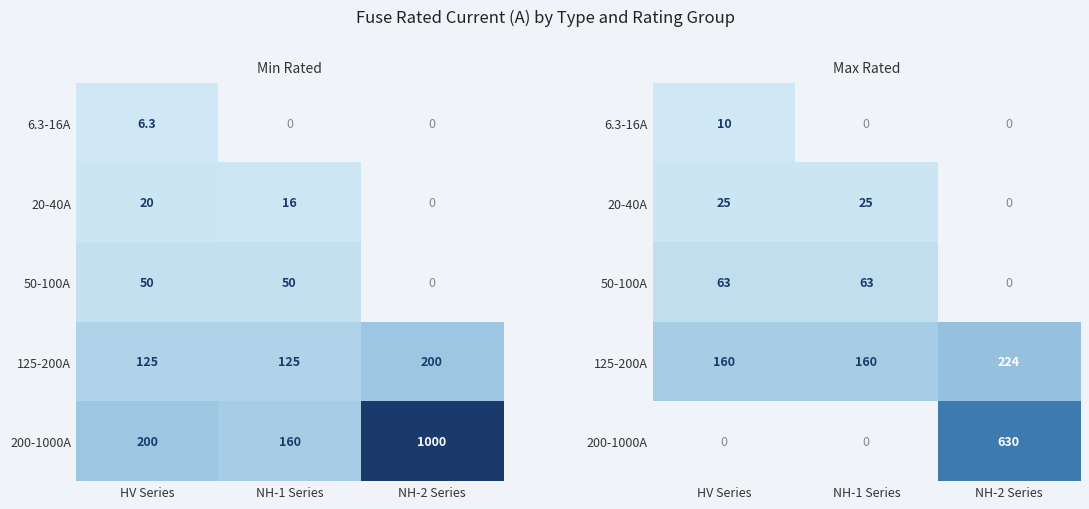

How many values in the 125-200A series exceed 160?

1